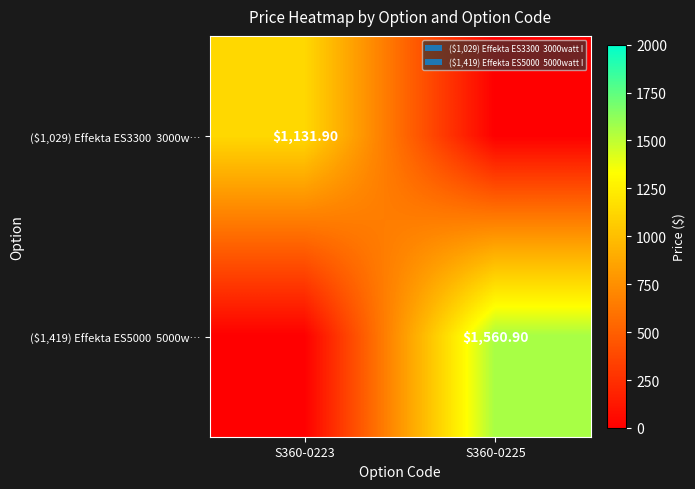

The ($1,029) Effekta ES3300 3000w… series shows 1998.2 at S360-0223. True or false?

False